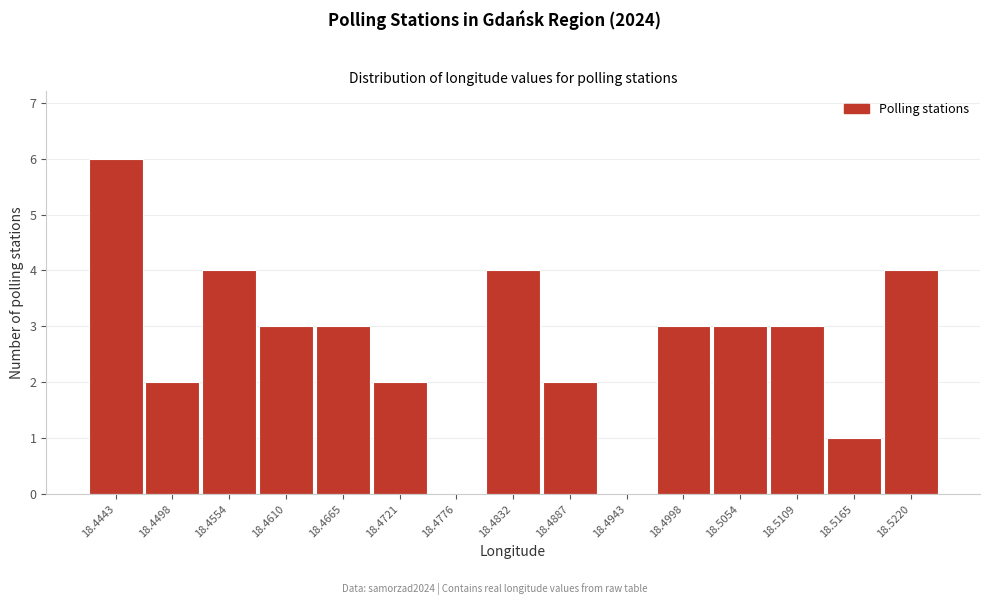

Reading left to right, list all the values displayed in this chart.

18.4443=6	18.4498=2	18.4554=4	18.4610=3	18.4665=3	18.4721=2	18.4776=0	18.4832=4	18.4887=2	18.4943=0	18.4998=3	18.5054=3	18.5109=3	18.5165=1	18.5220=4